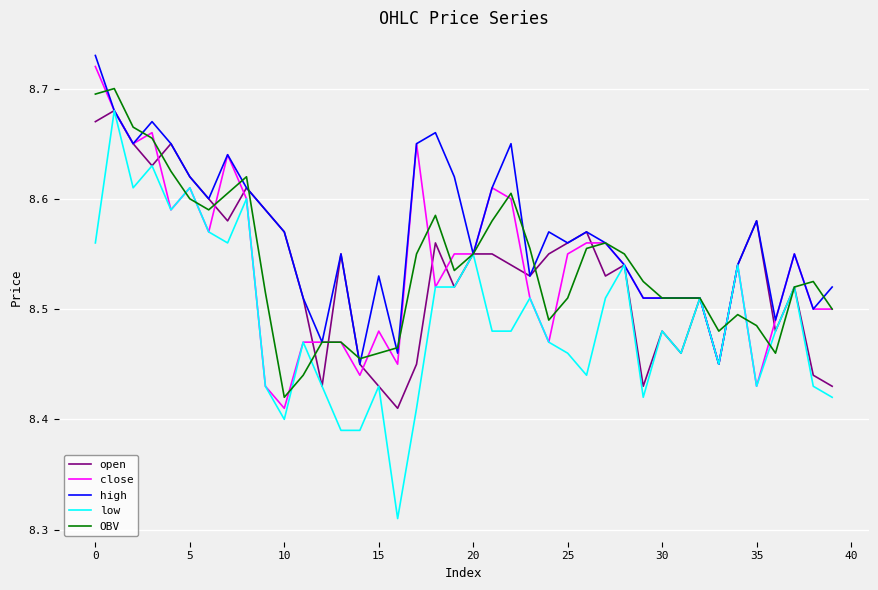

What is the difference between the maximum and minimum values in the OBV series?

0.3